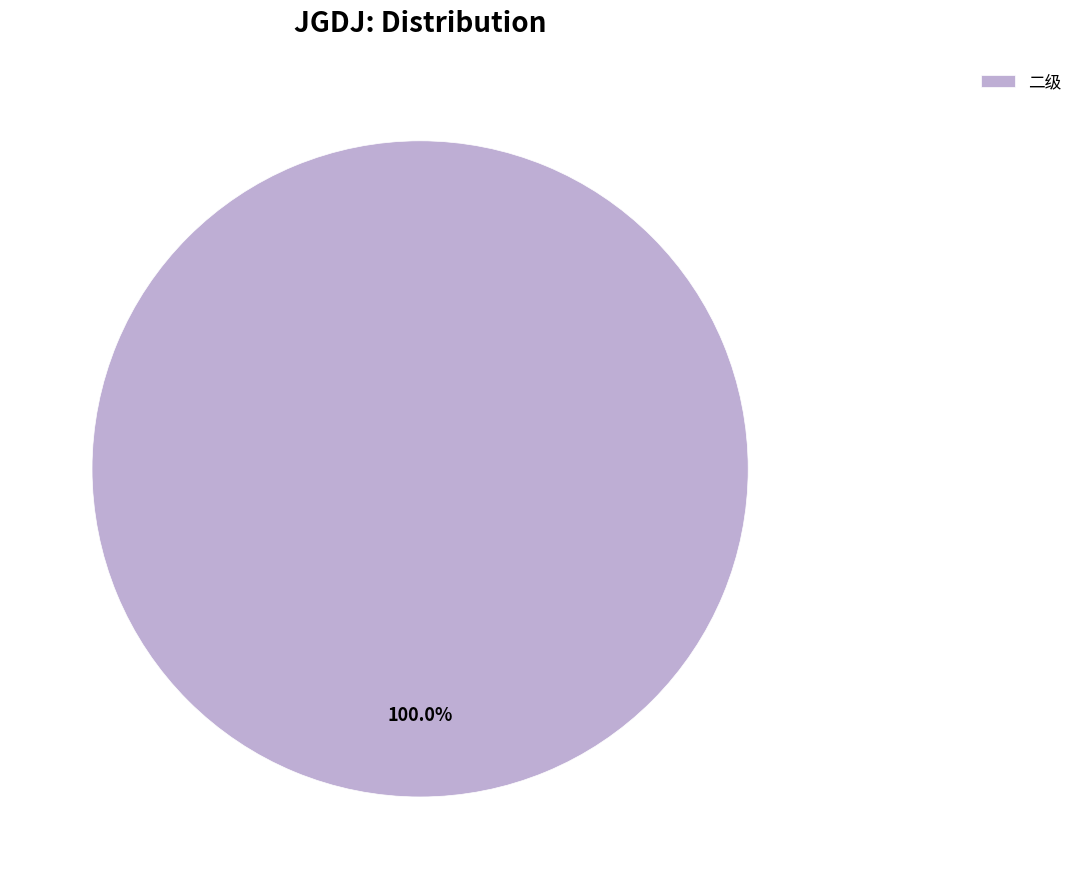

Does 二级 represent more than half of the total?

Yes